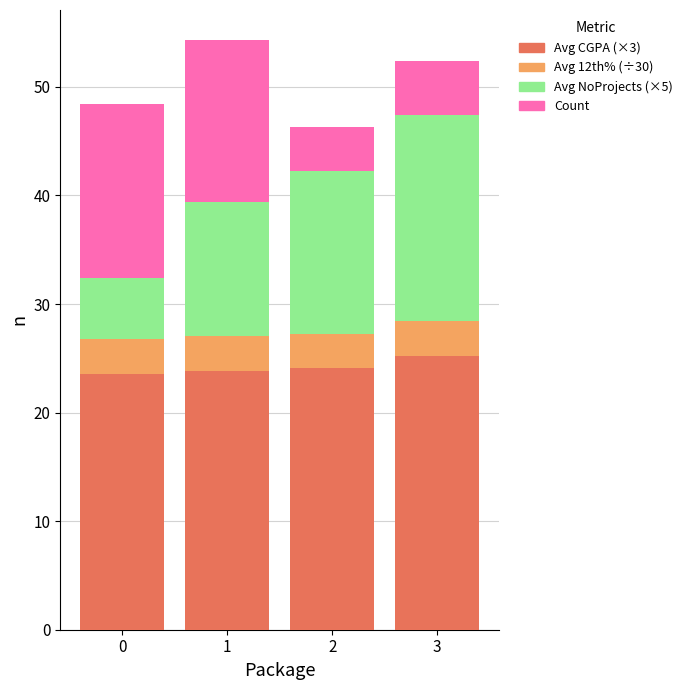

The Avg CGPA (×3) series shows 39.8 at 2. True or false?

False